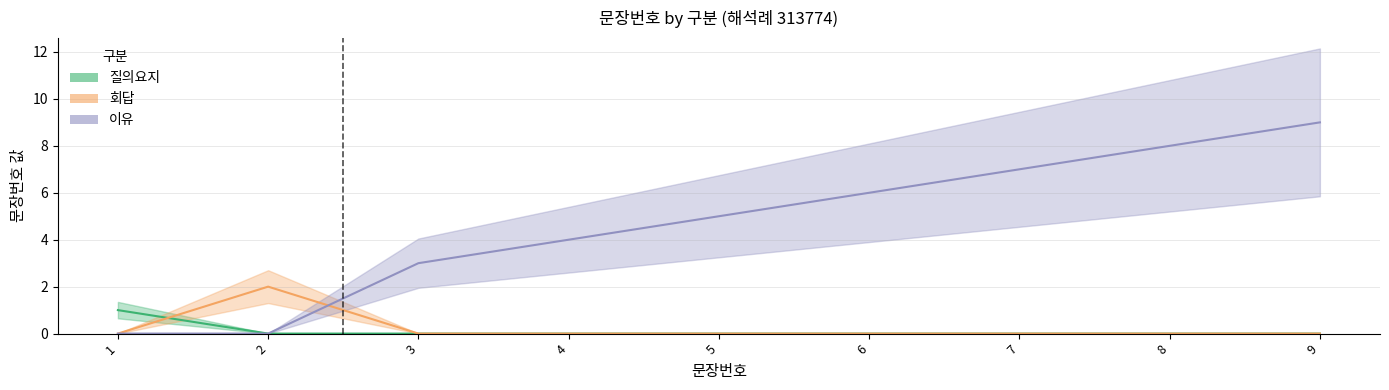

What is the average value of the 이유 series?

5